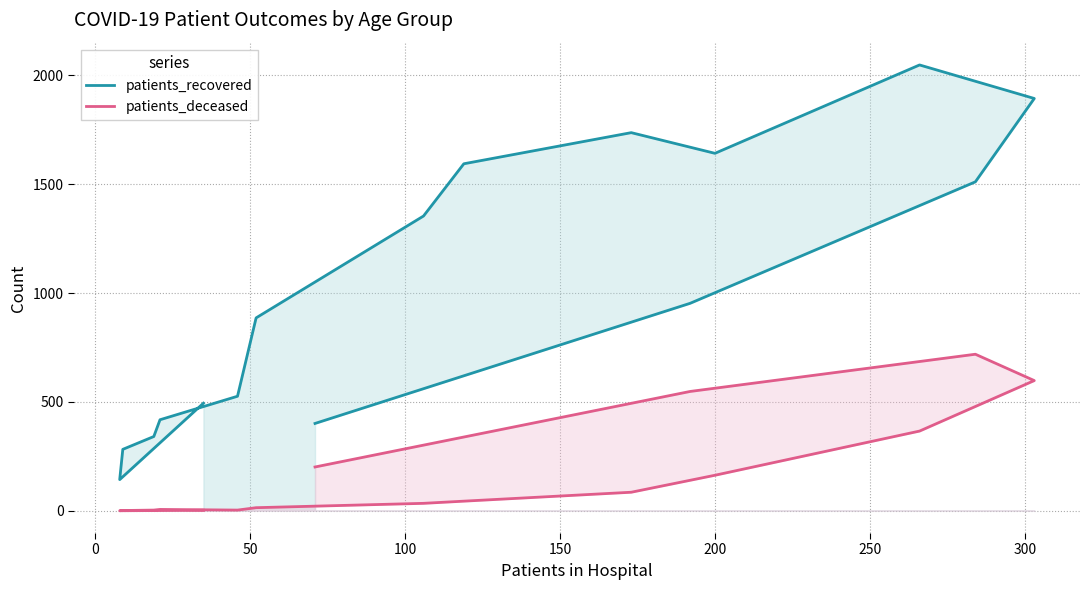

What is the label of the 9th point from the right?

300